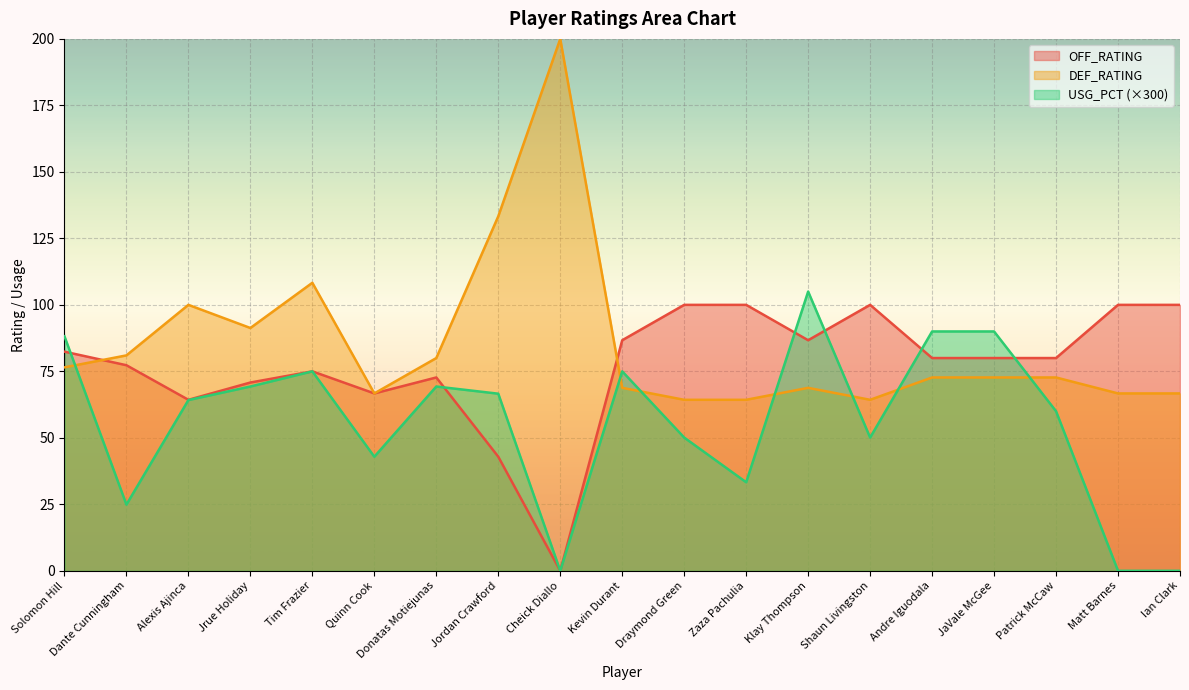

What is the label of the 16th point from the left?

JaVale McGee